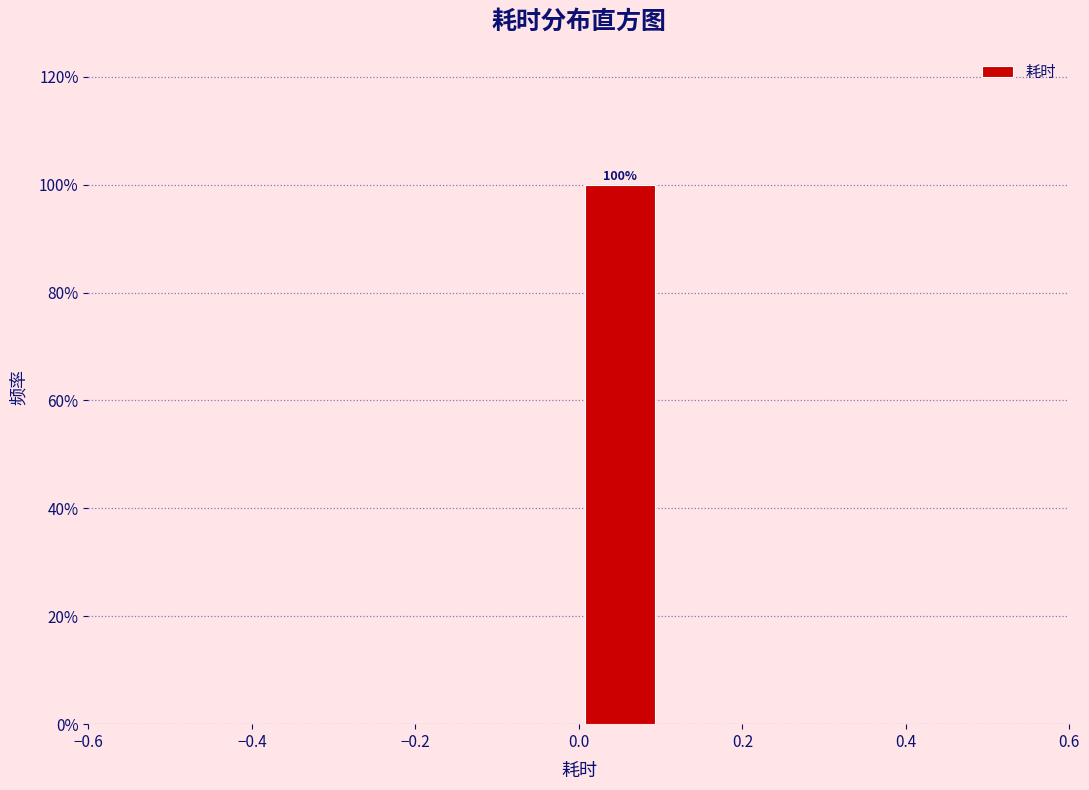

Over which range of the x-axis is the bar tallest?

0.0 to 0.1